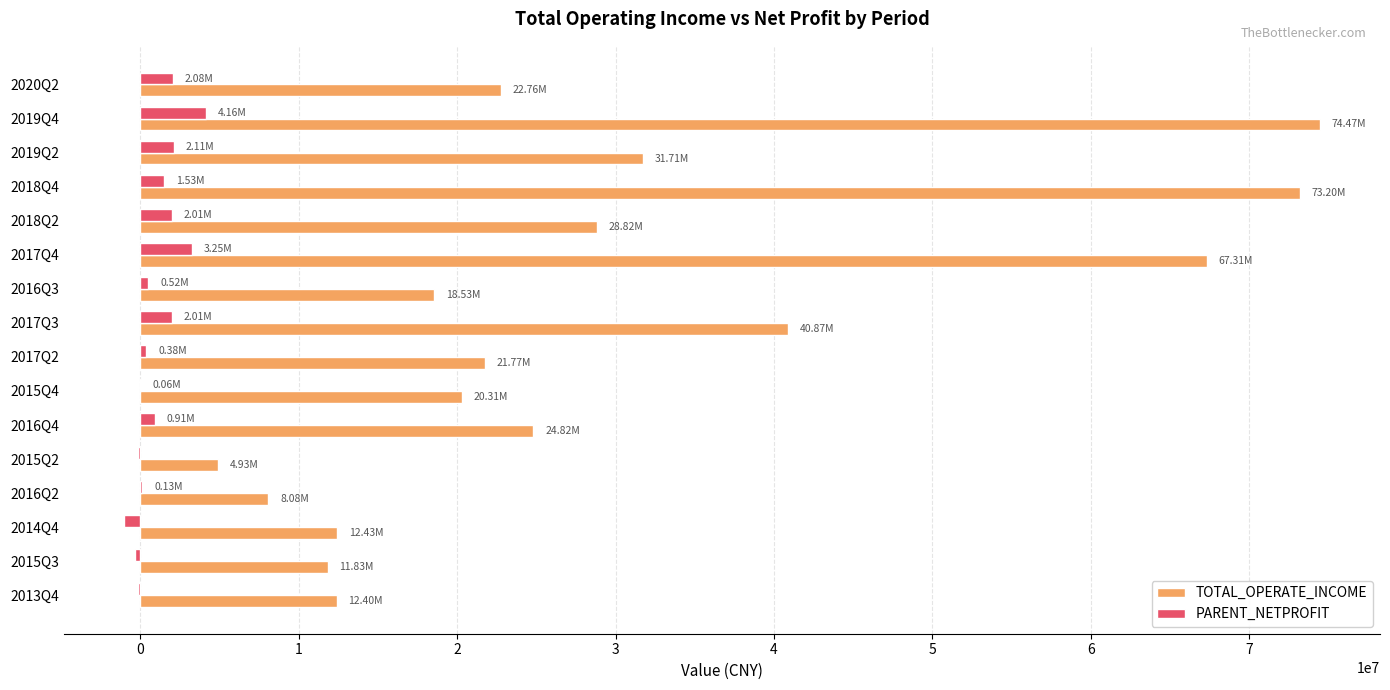

What is the maximum value shown in the chart?

74474171.5